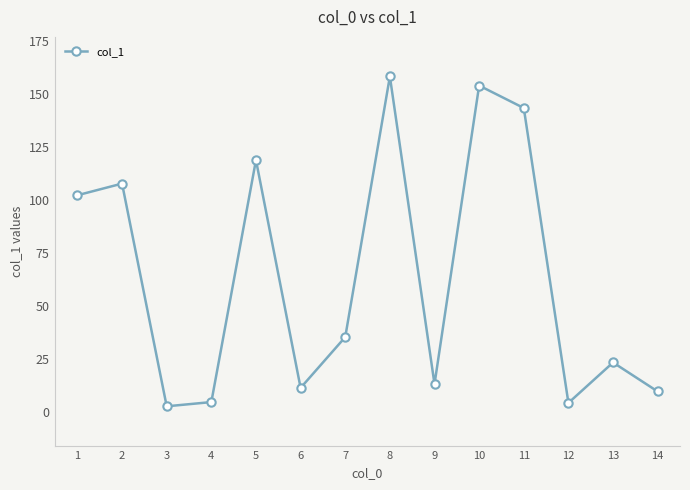

What is the smallest value displayed?

2.5